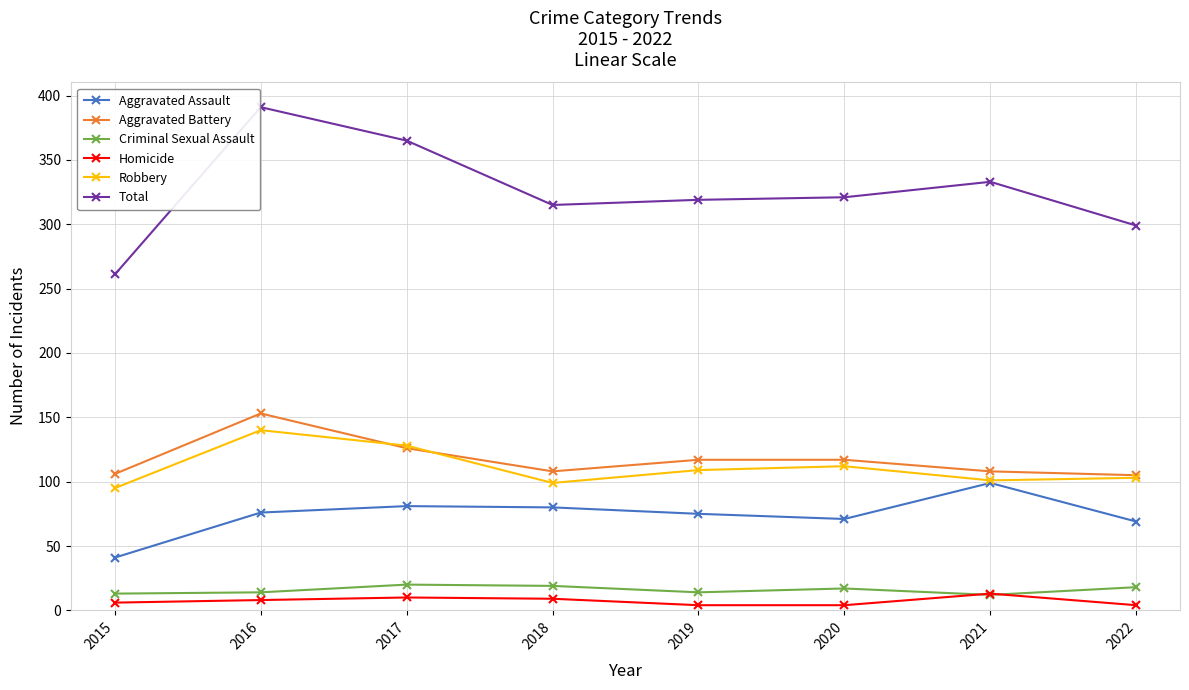

What is the difference between the maximum and minimum values in the Homicide series?

9